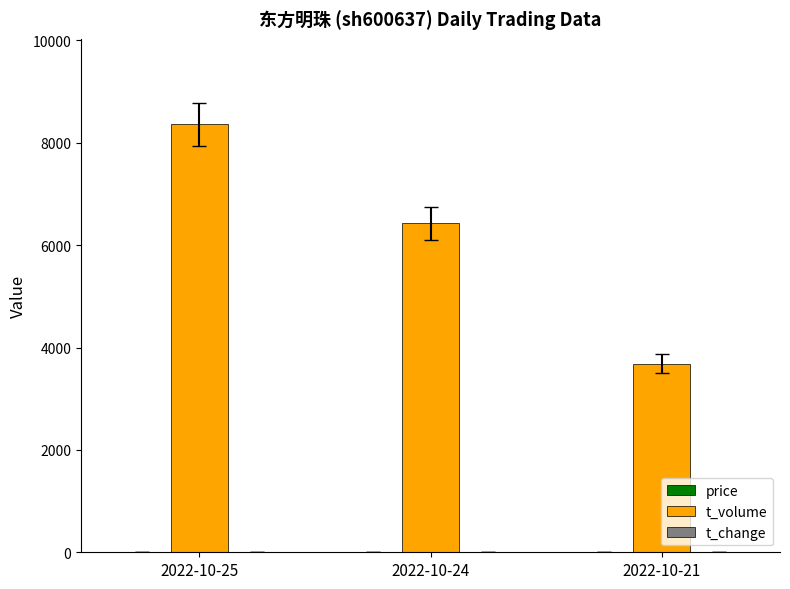

At which label does t_volume reach its peak?

2022-10-25